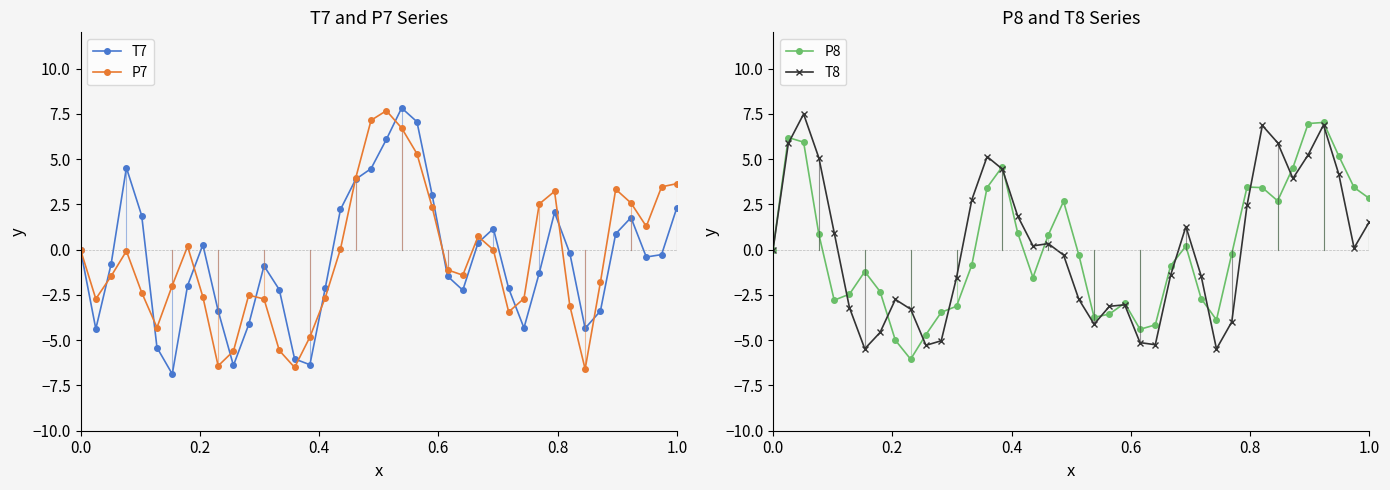

Is it true that T7 equals 0.0 at 0.0?

True